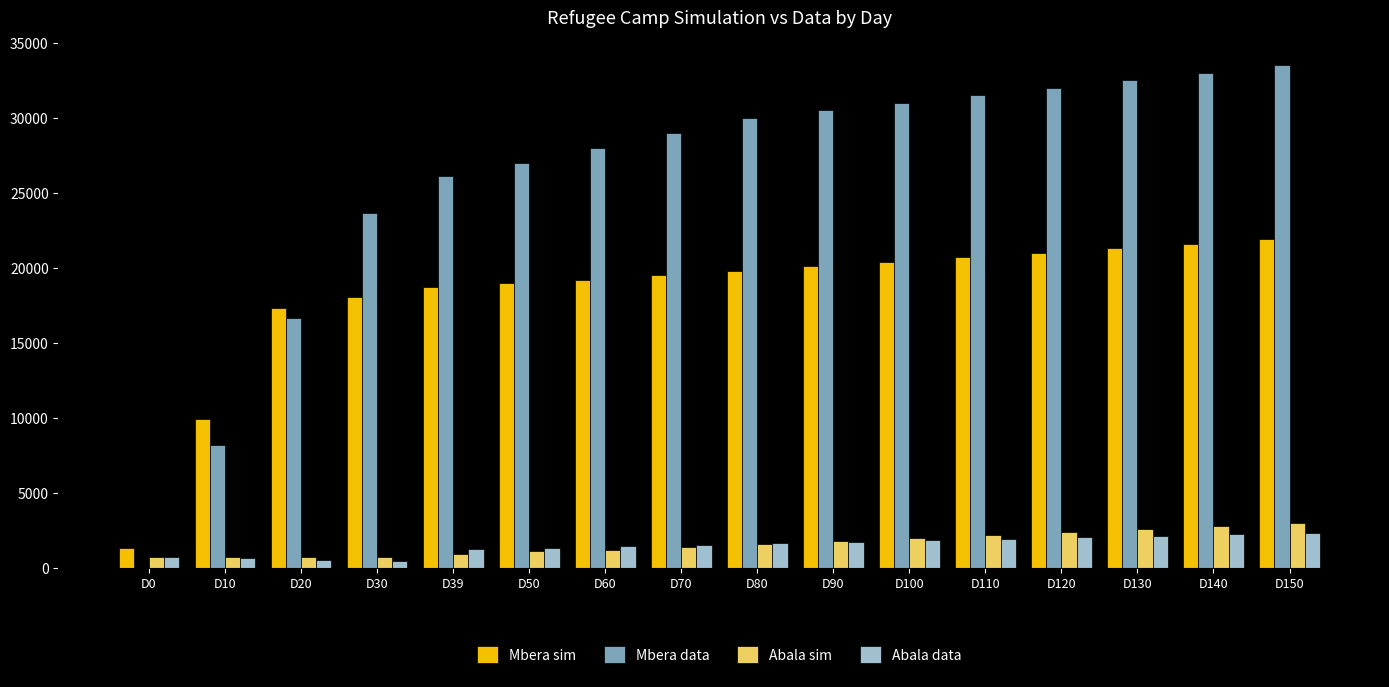

How many groups of bars are there?

16